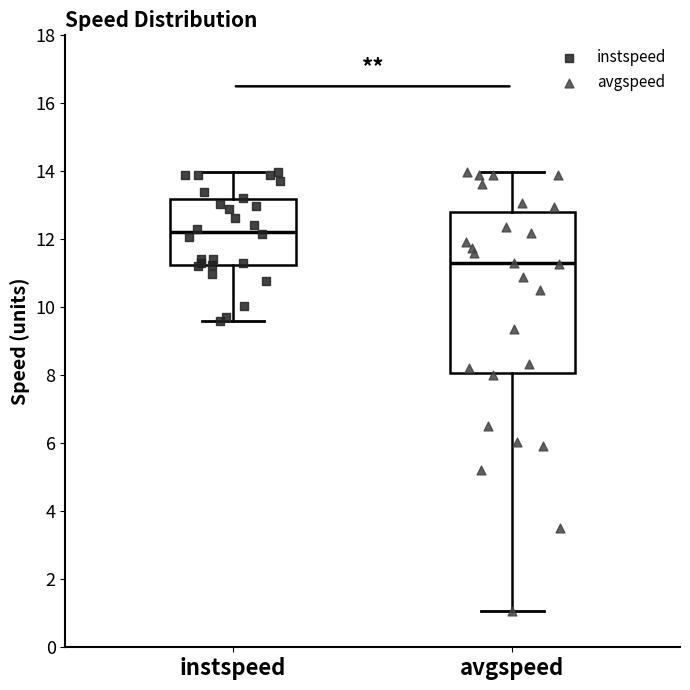

Where is the lower edge of the box for instspeed on the y-axis? The values are not printed on the chart, so give them approximately, as read against the axis.

11.2